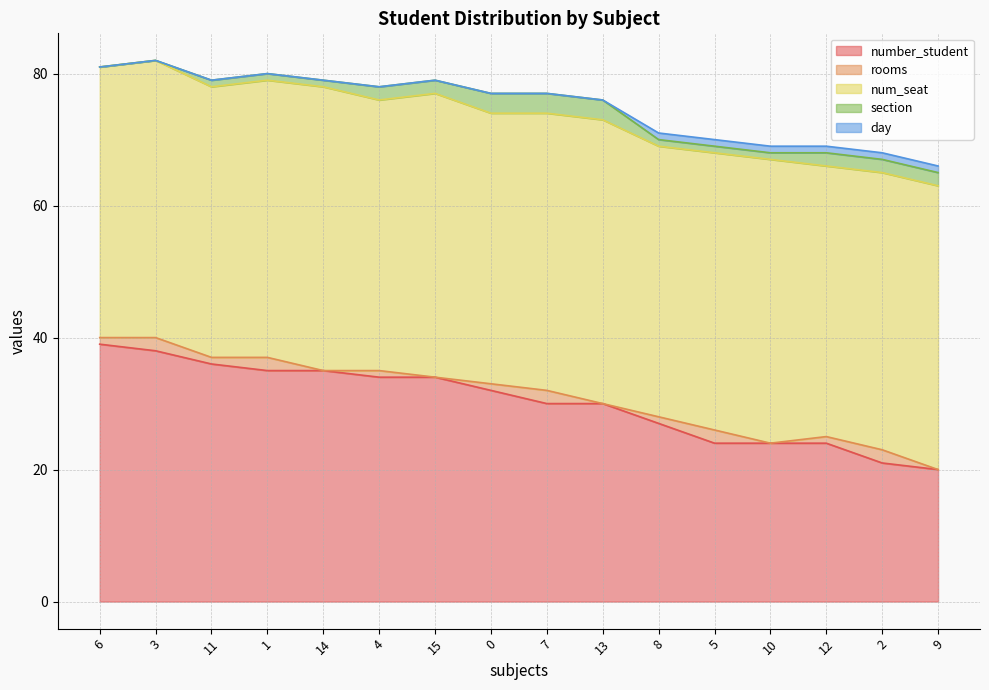

List the series in order of their peak value, lowest first.

day, rooms, section, number_student, num_seat